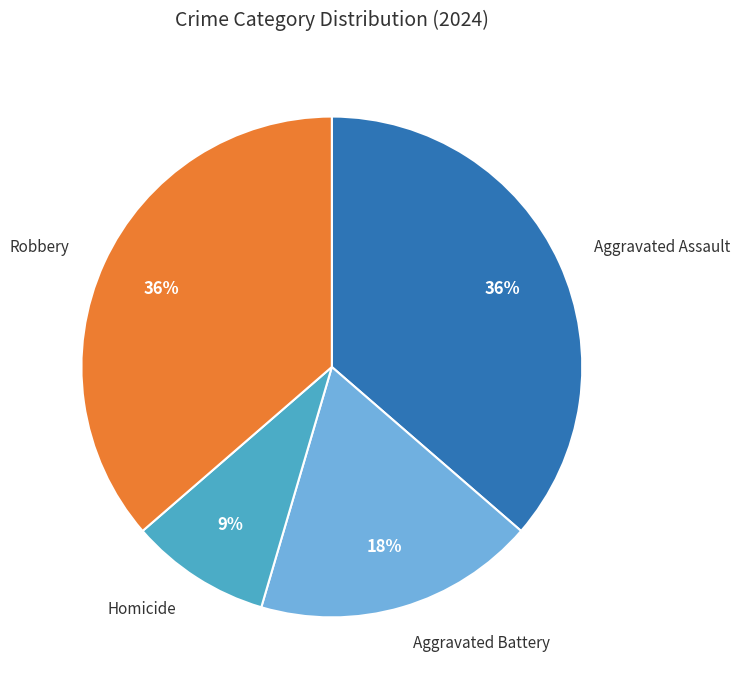

What percentage is the Aggravated Battery slice, to the nearest percent?

18%